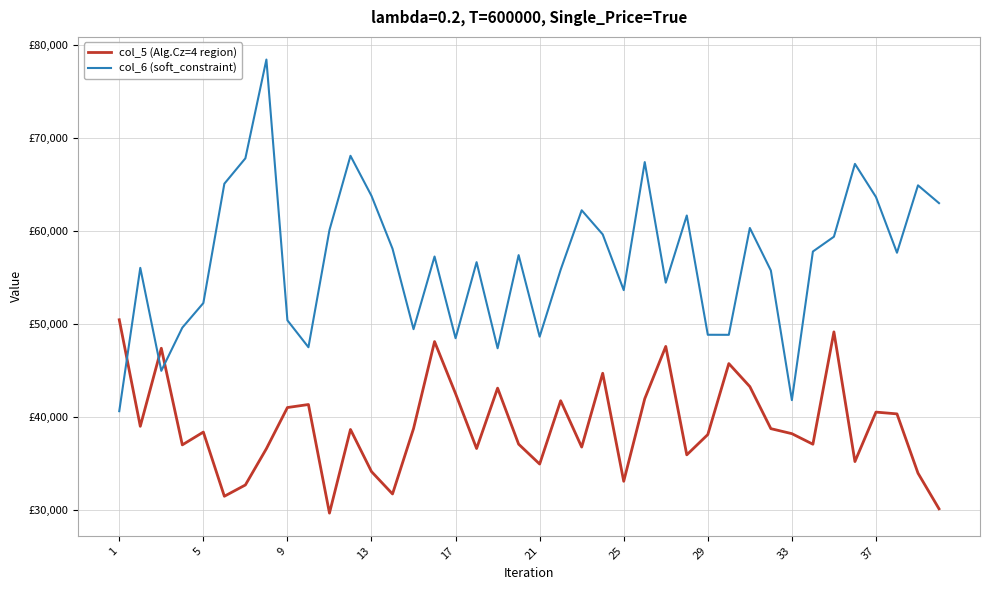

What is the minimum value shown in the chart?

29650.9